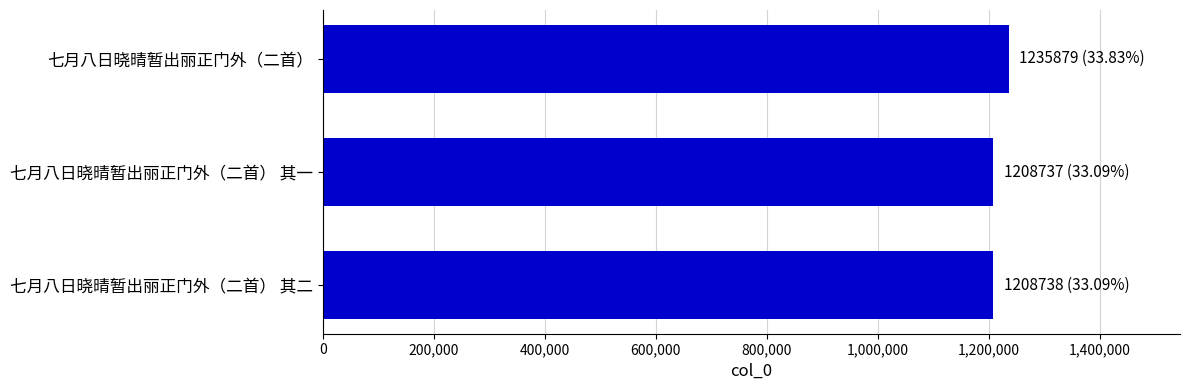

How many distinct data groups are displayed?

1